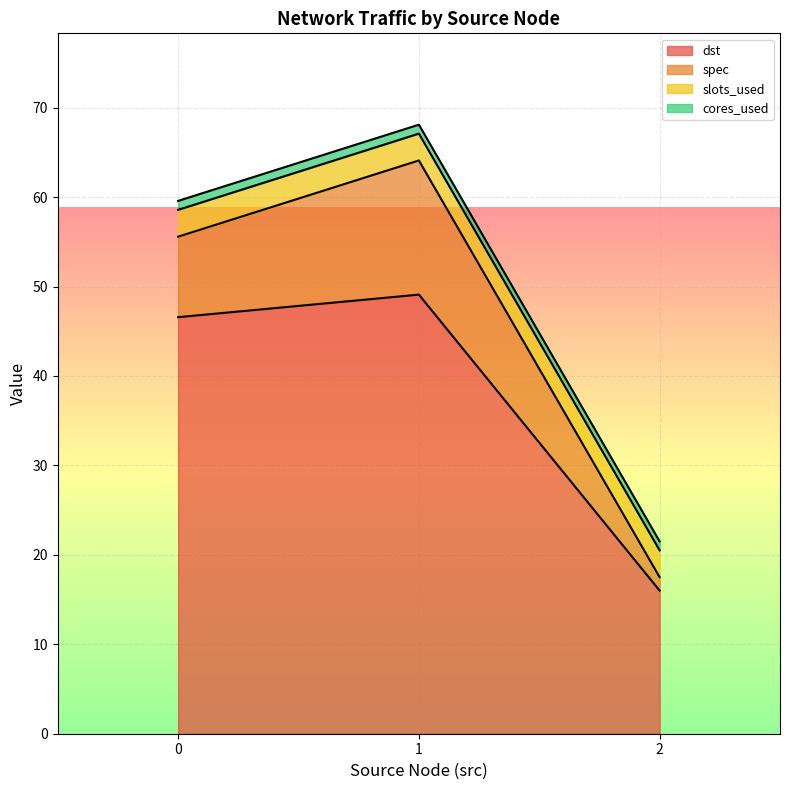

What is the maximum value for dst?

49.1